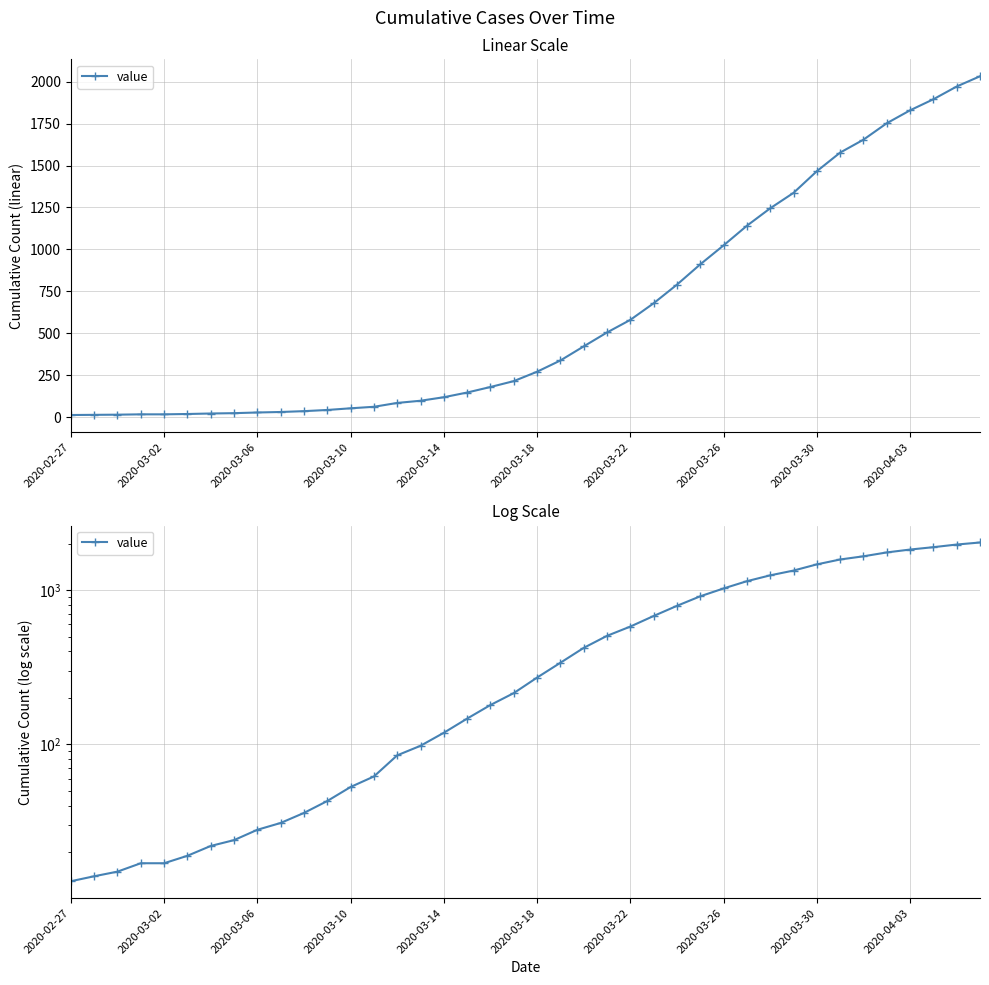

What is the ratio of the value at 10 to the value at 20?

0.1